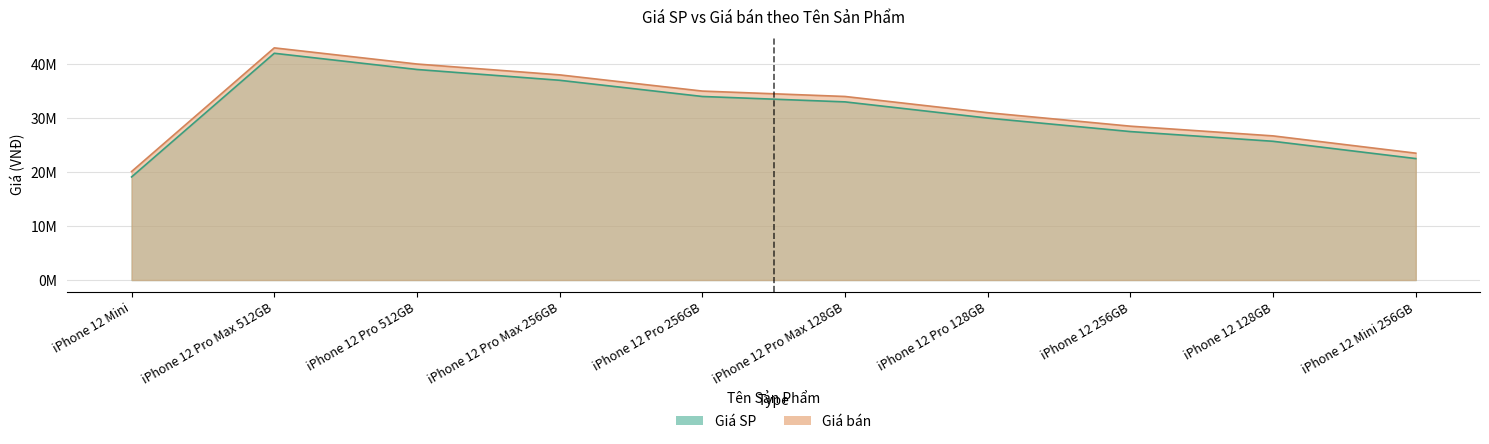

What is the difference between the maximum and second lowest values in the Giá SP series?

19501000